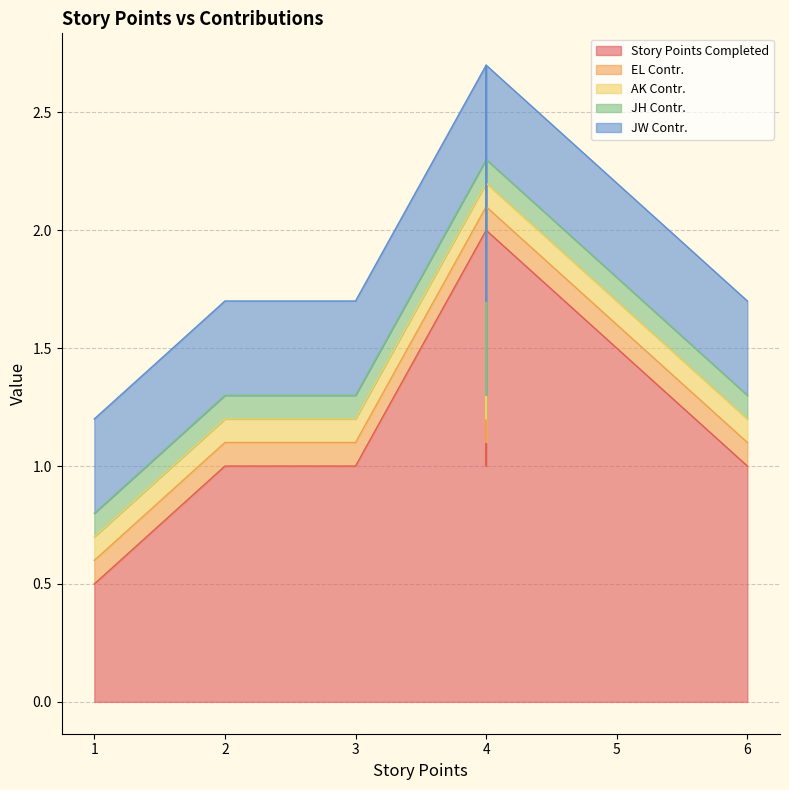

Which series has the largest range (max minus min)?

Story Points Completed